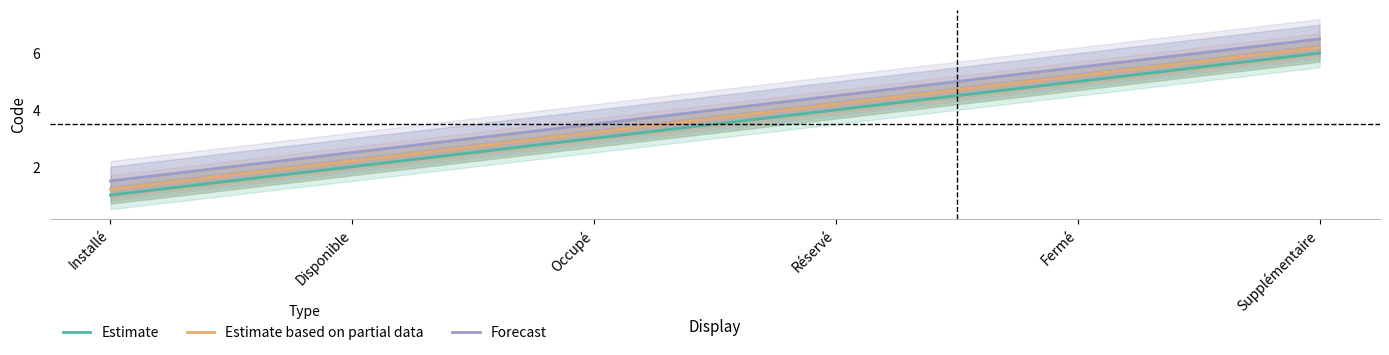

How many distinct data groups are displayed?

3